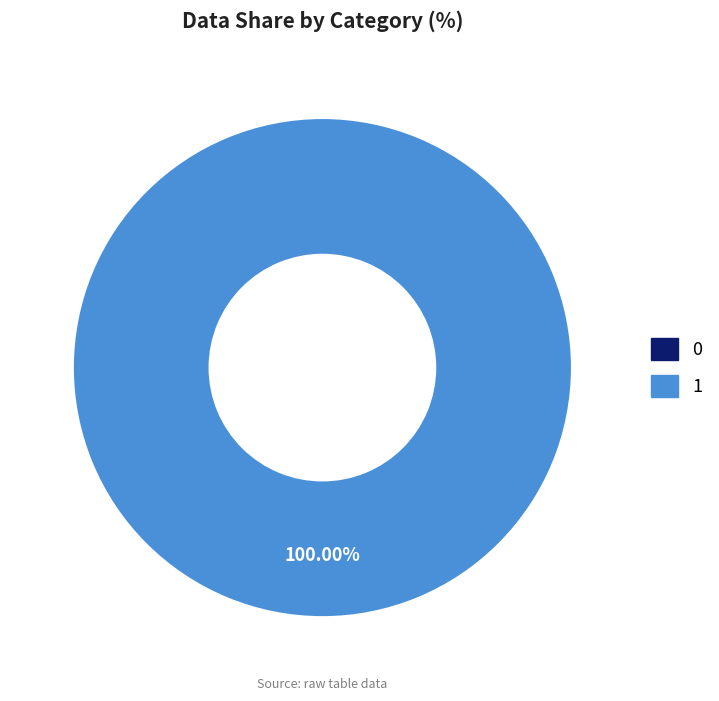

How many slices are in this pie chart?

2